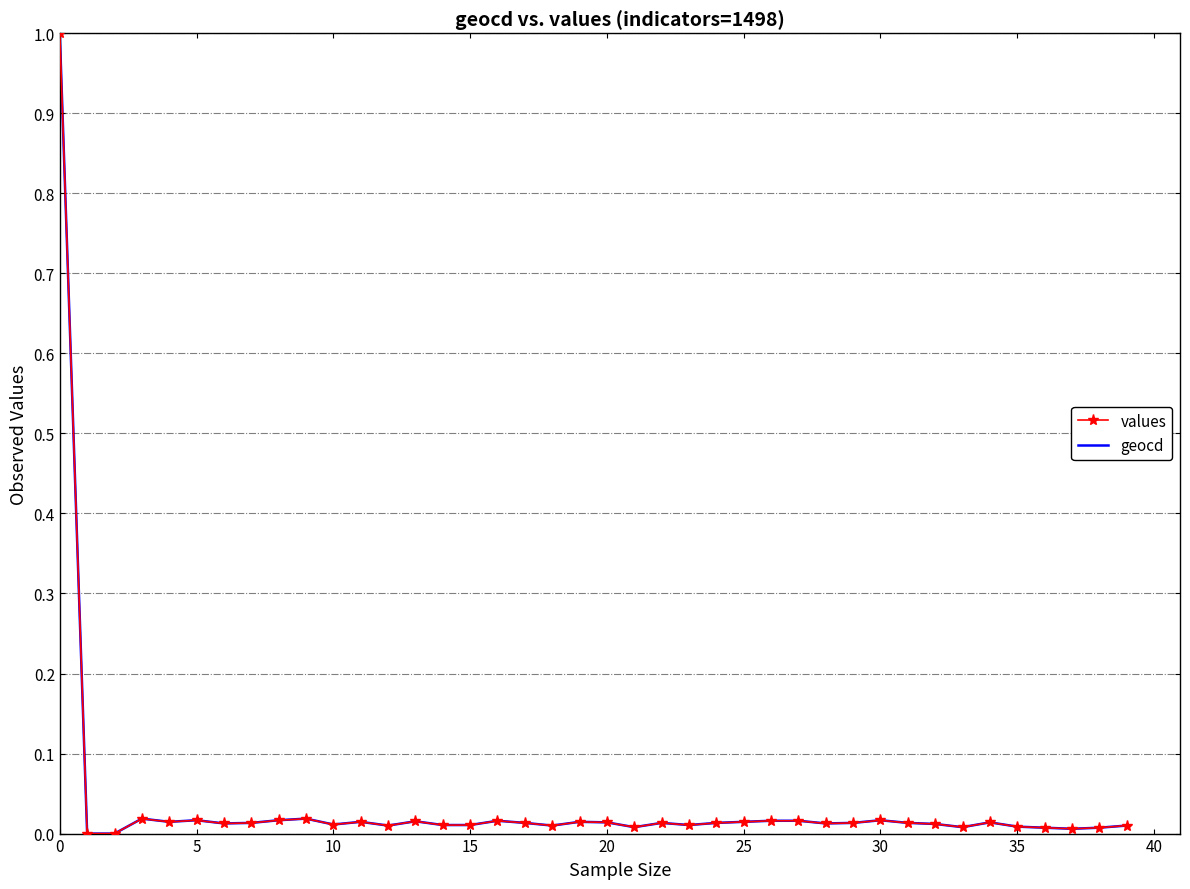

What is the greatest value displayed?

1.0